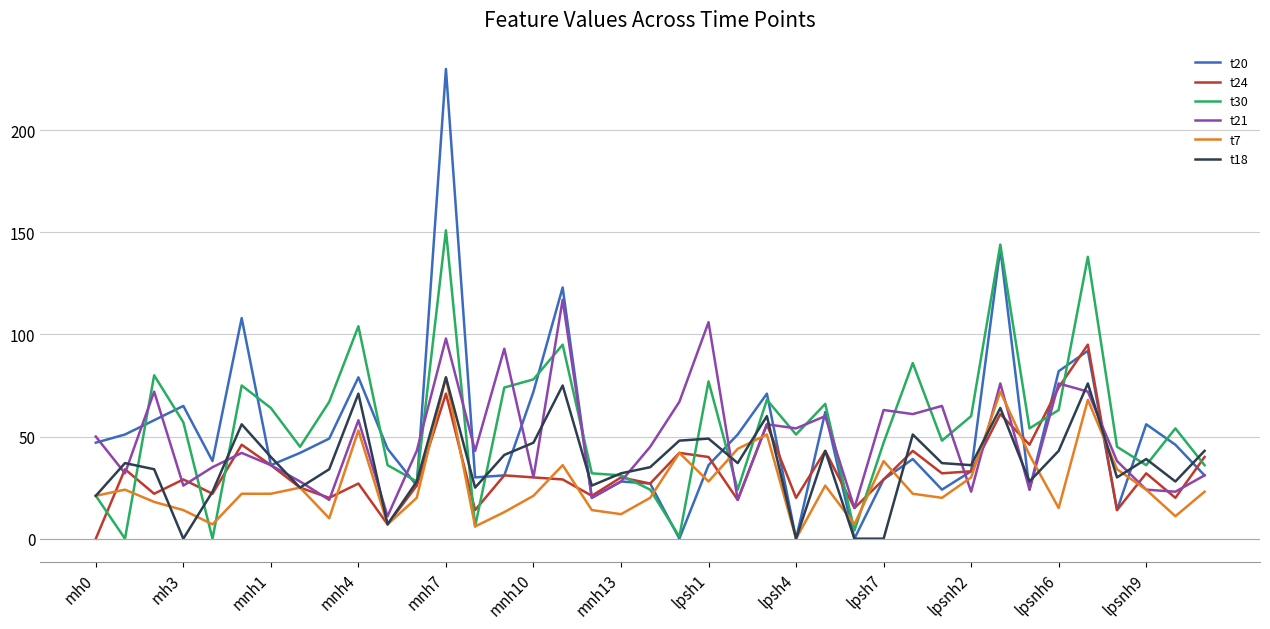

What are all the series names shown in the legend?

t20, t24, t30, t21, t7, t18